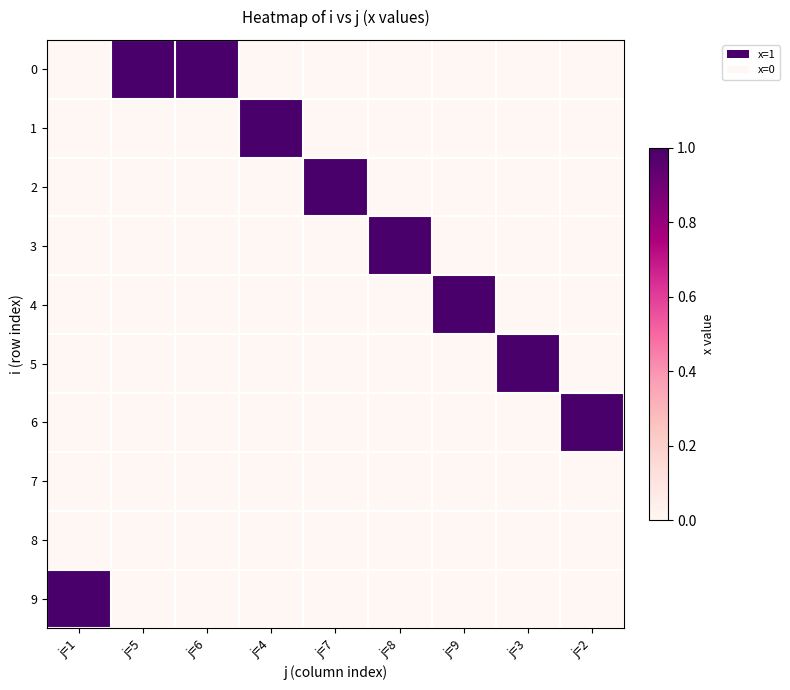

What is the total value across all series at j=8?

1